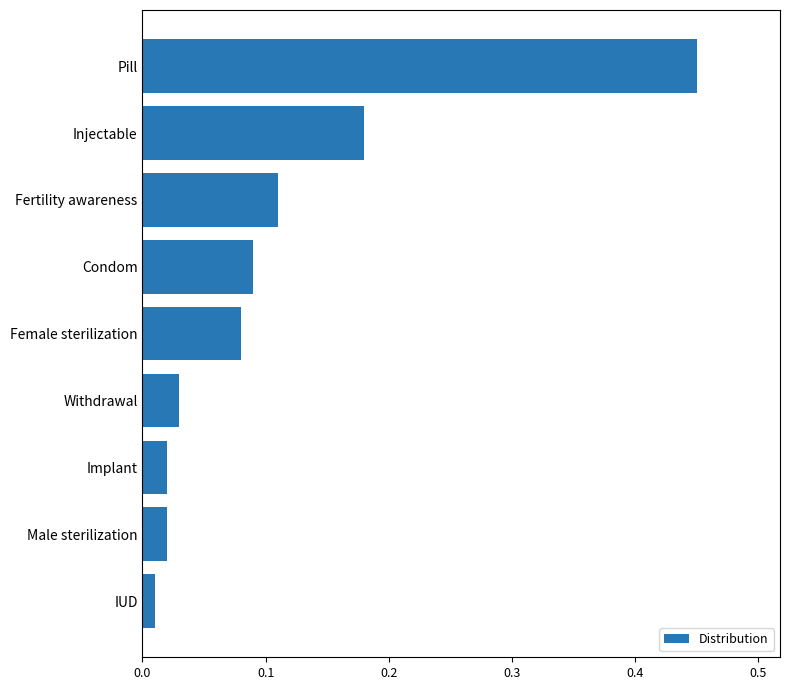

What is the sum of all values?

1.0